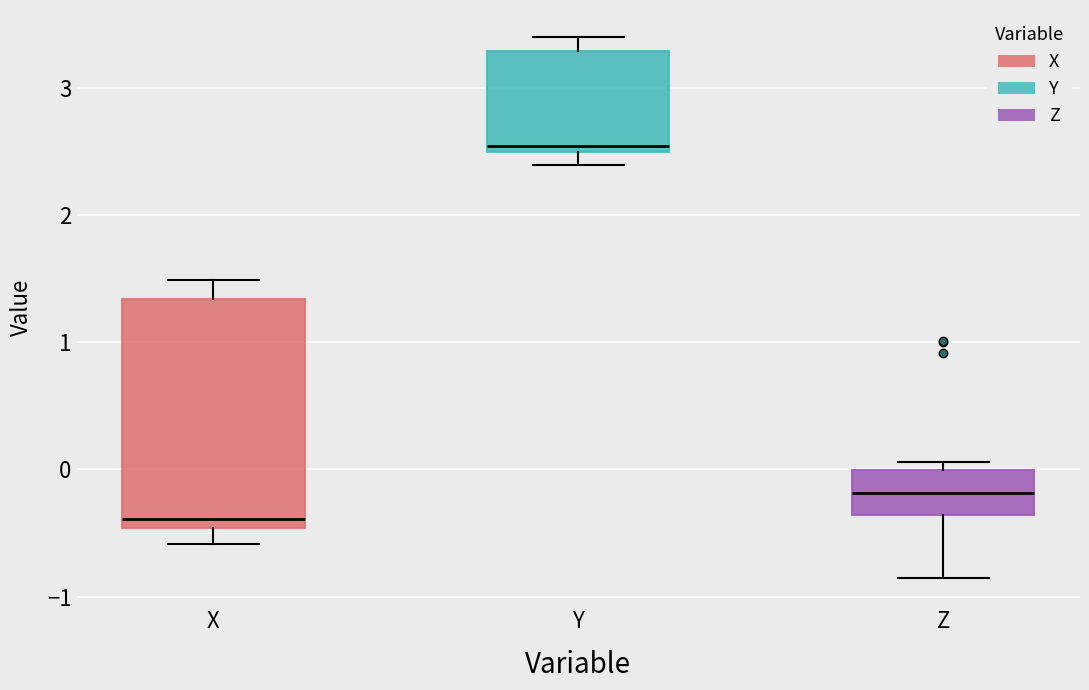

Which box has the highest median line?

Y